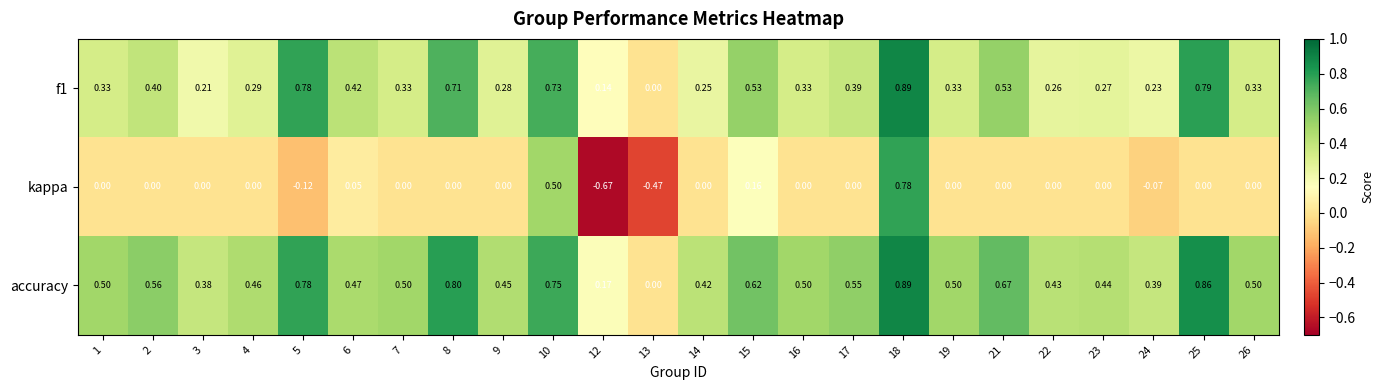

Is the value of f1 at 26 greater than the value of accuracy at 5?

No